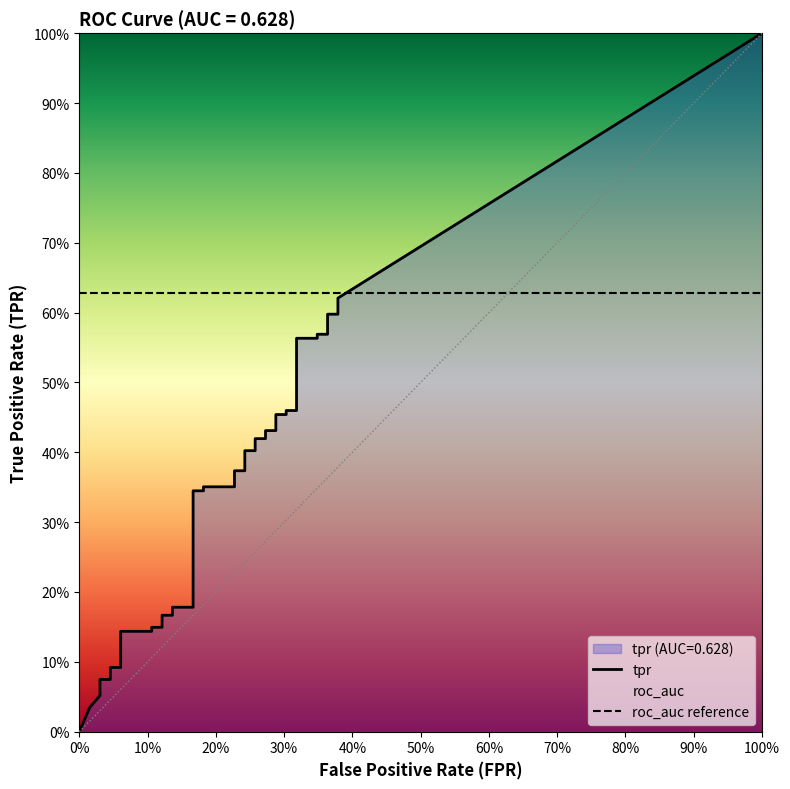

Is this an area chart (filled region under the line)?

No